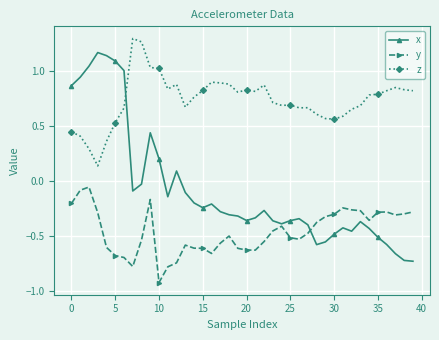

What is the minimum value shown in the chart?

-0.9